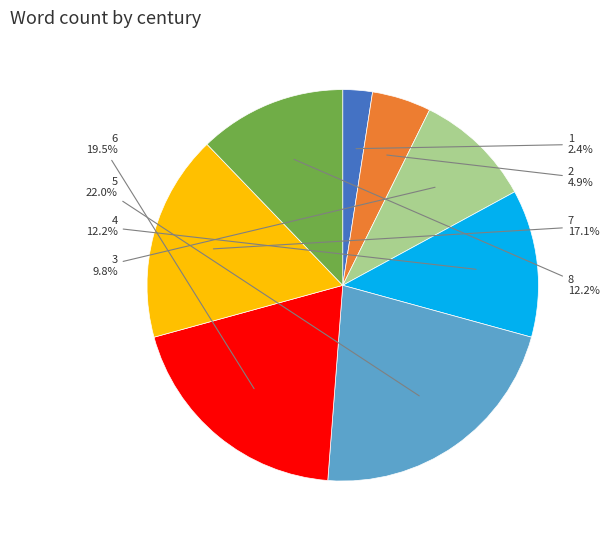

Which slice is the smallest?

1